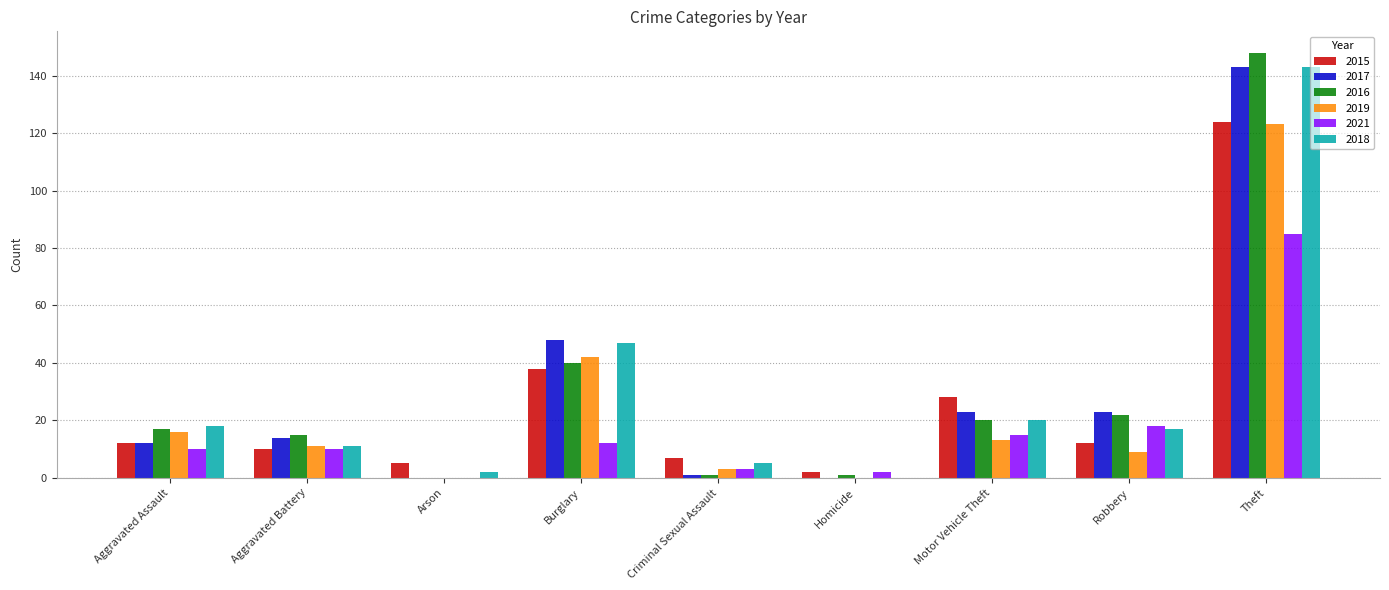

Where does the 2018 series first go above 17?

Aggravated Assault